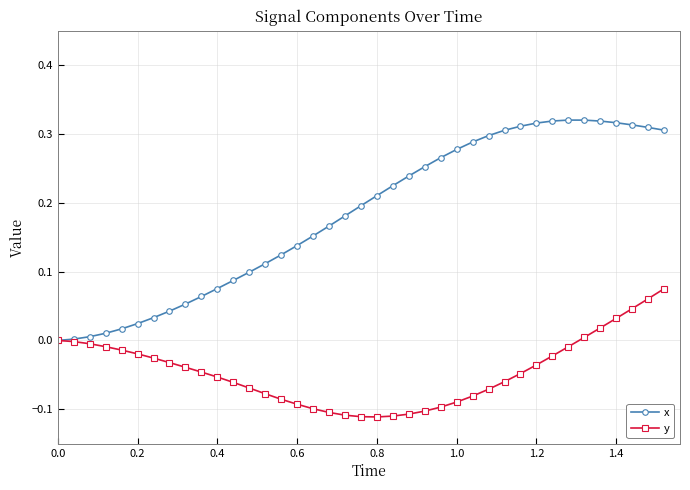

Does the chart have visible grid lines?

Yes